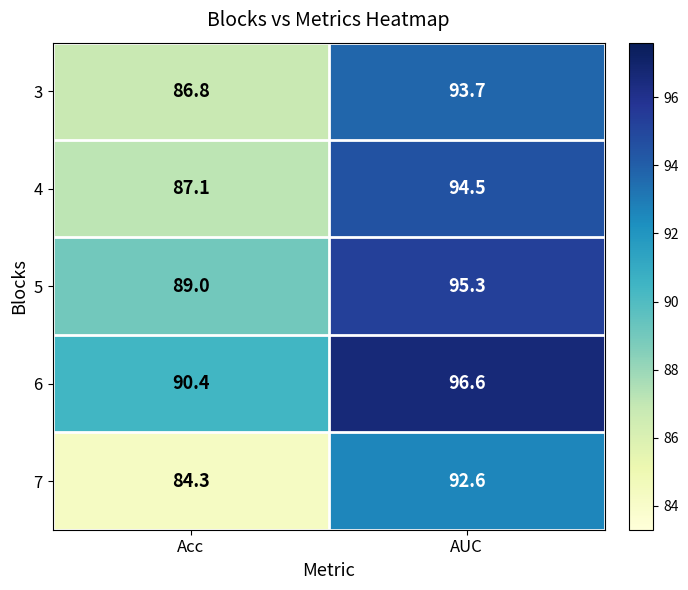

What is the sum of all 7 values?

176.9